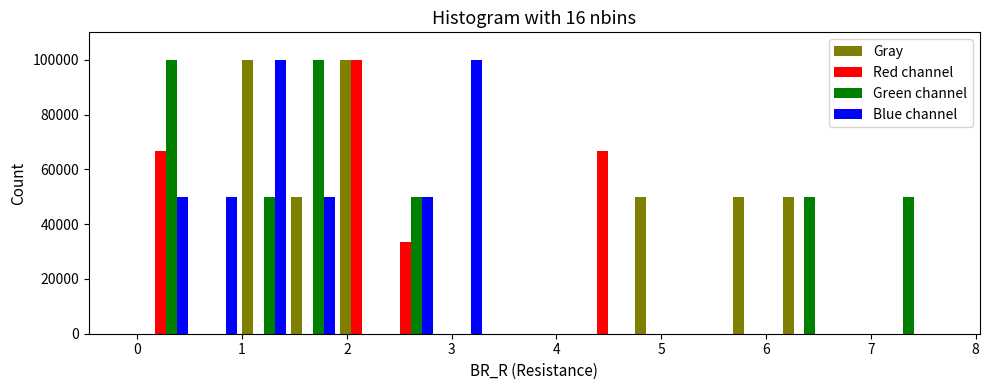

What is the height of the Gray bar covering 1.4 to 1.9 on the x-axis? Neither the bar edges nor the heights are printed on the chart, so give them approximately, as read against the axes.

50000